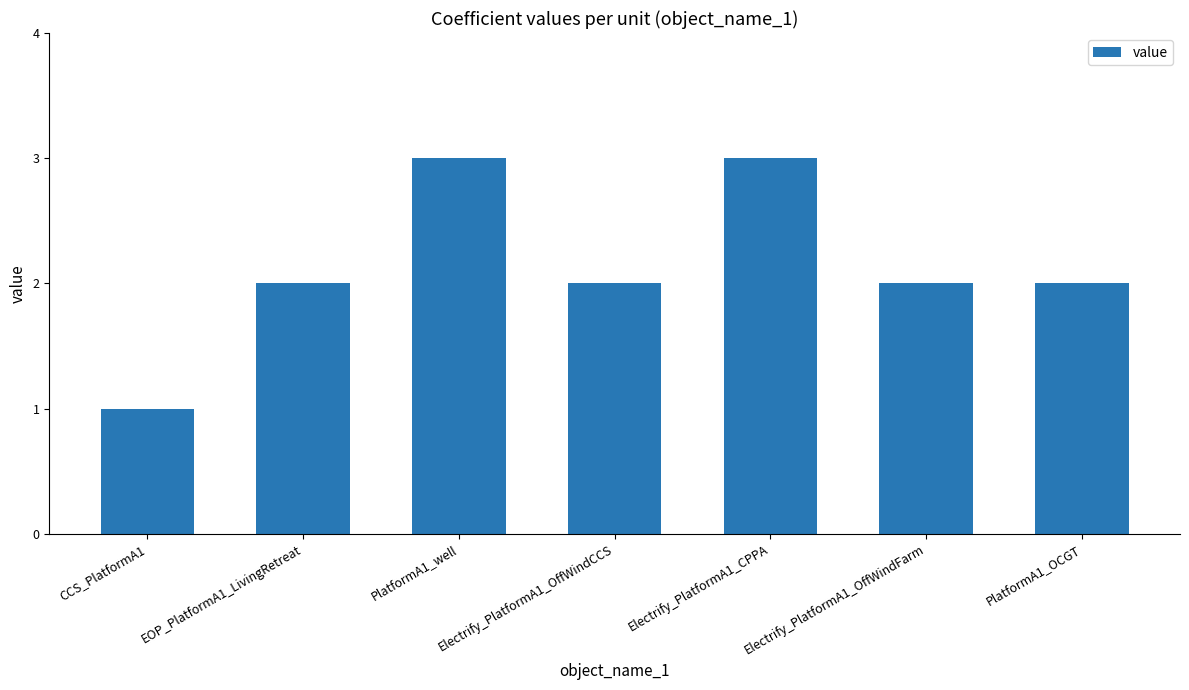

How many bars are there in total?

7